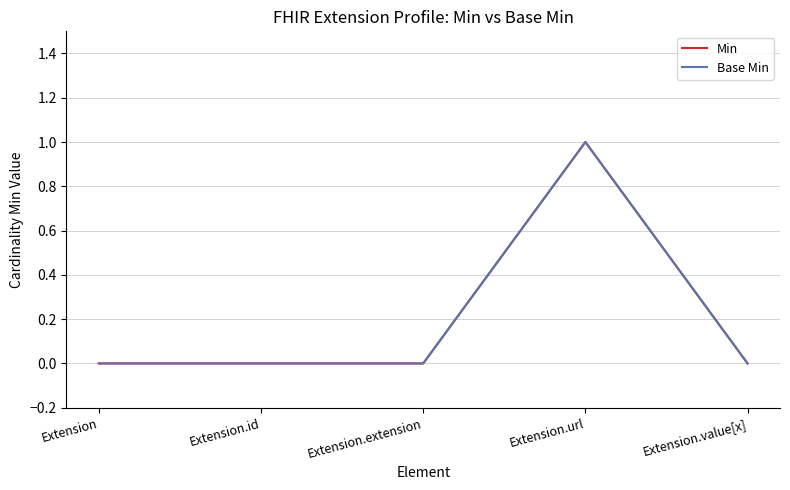

What is the label of the 2nd point from the right?

Extension.url